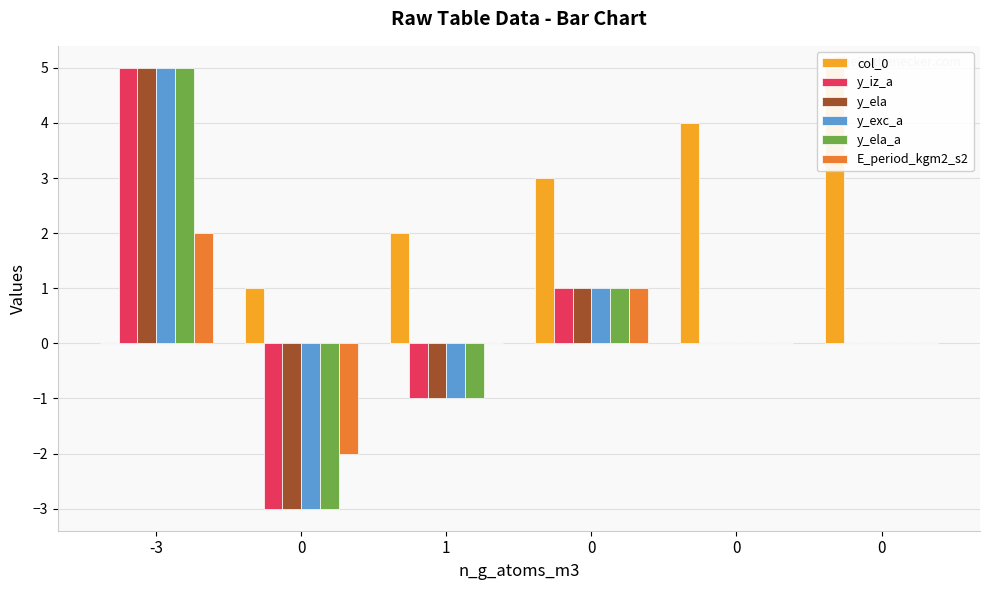

How many y_ela_a values are between -1 and 1?

4